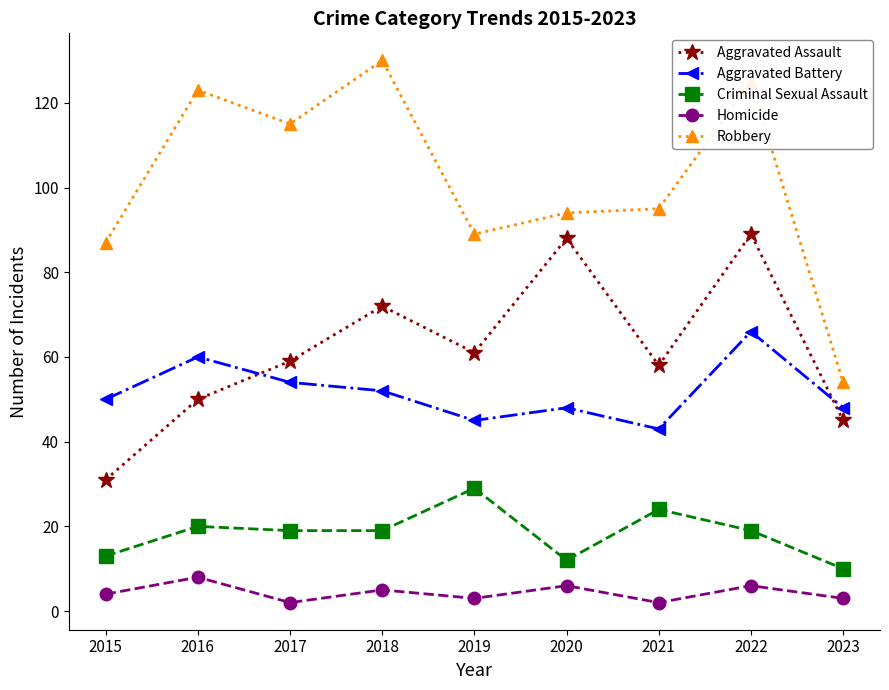

What is the smallest value displayed?

2